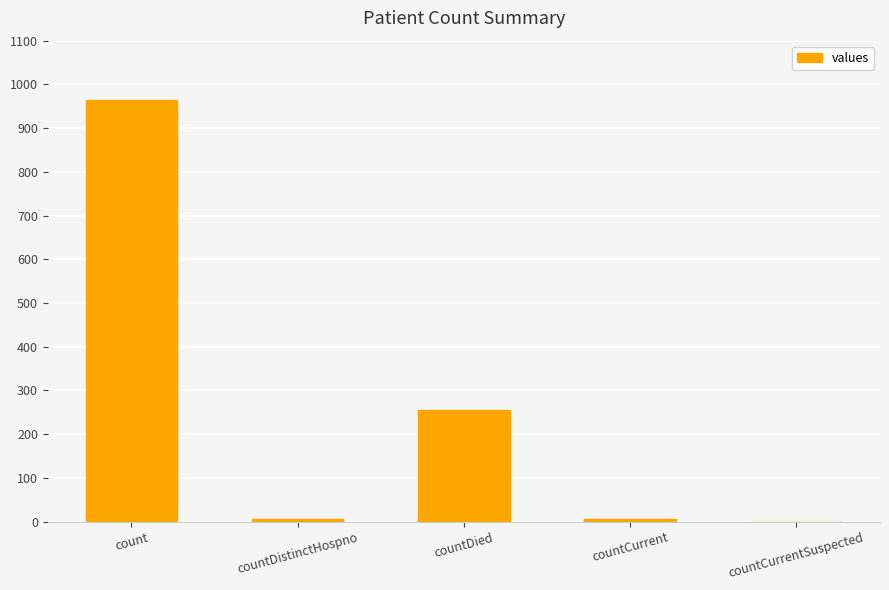

The chart shows a value of 964 at count. True or false?

True